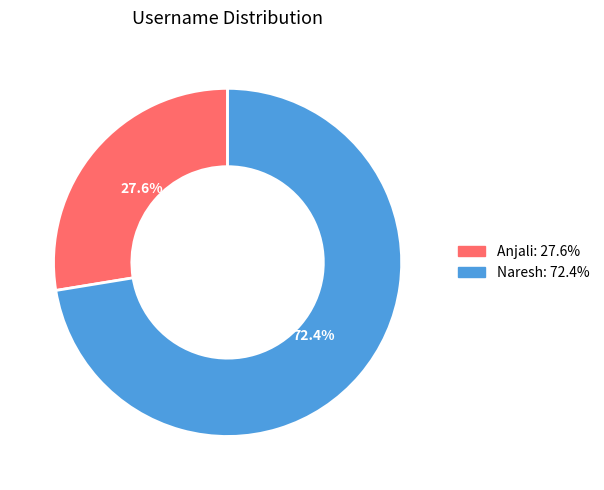

Approximately how many times larger is the value at Anjali compared to Naresh?

0.4